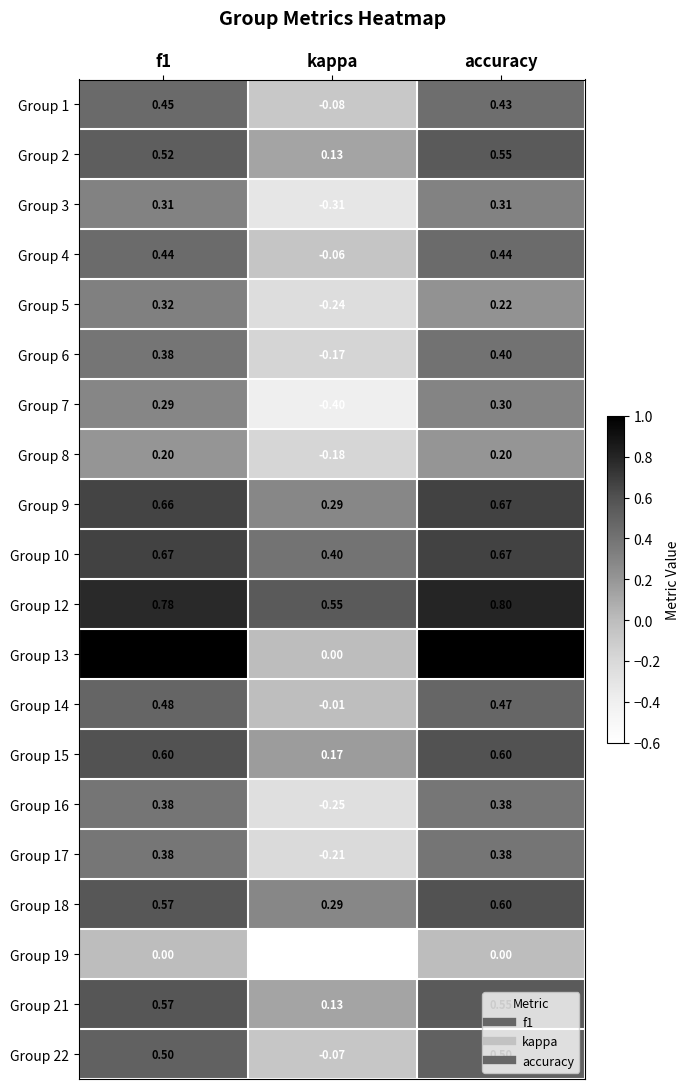

Is the value of Group 16 at kappa greater than the value of Group 10 at f1?

No